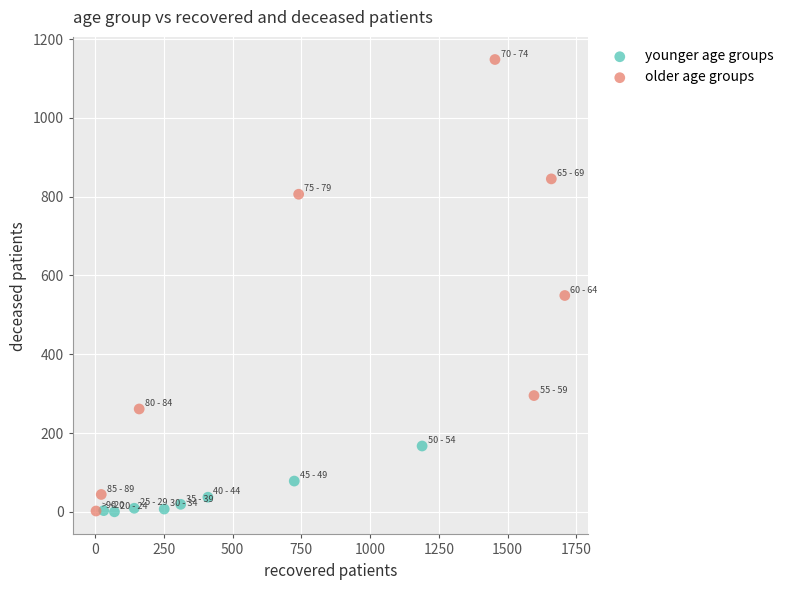

Which series reaches the maximum Y coordinate?

older age groups